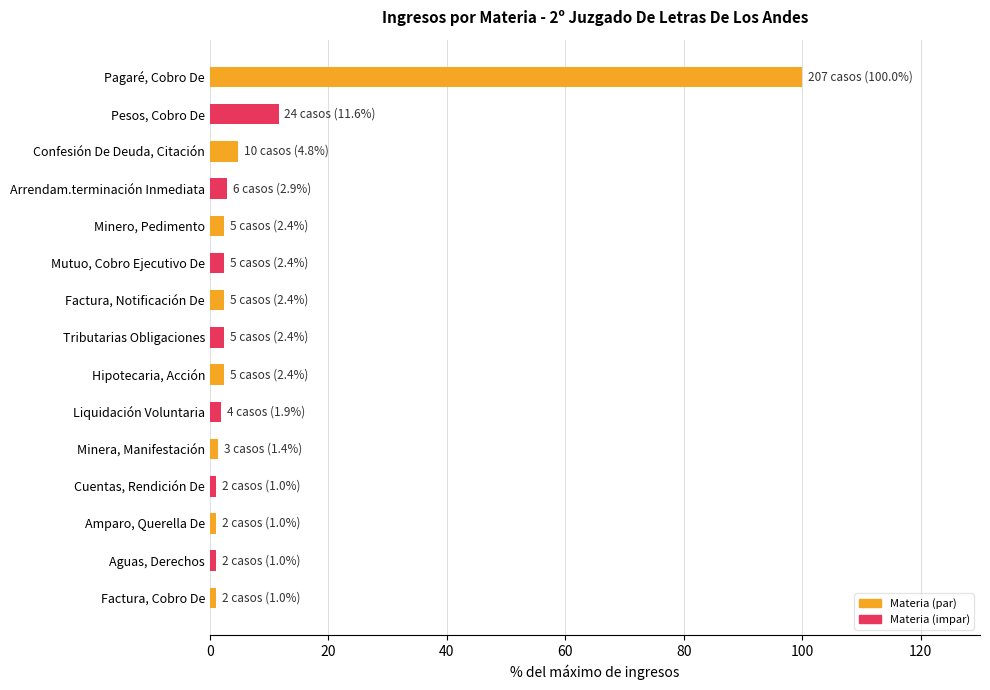

What is the difference between the second highest and minimum values?

10.6